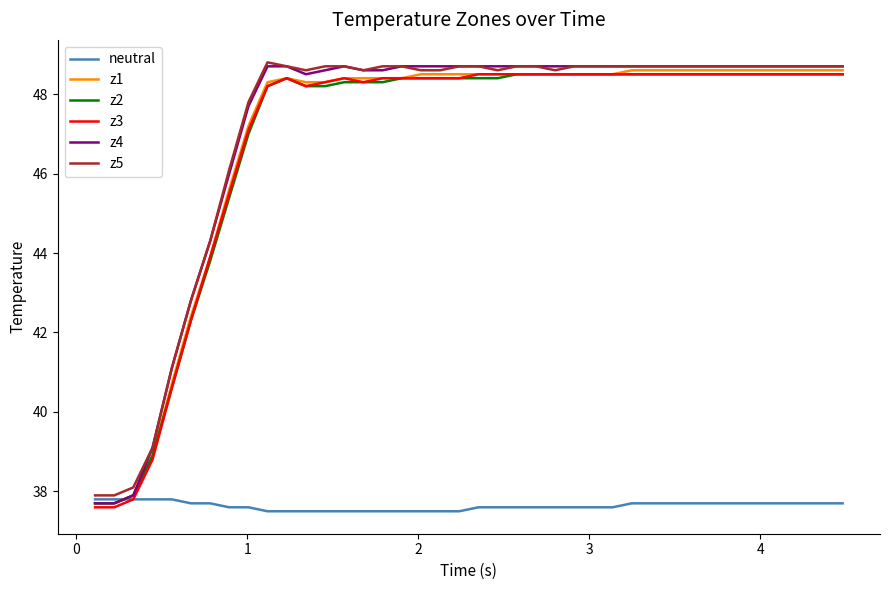

How many lines are shown in the chart?

6